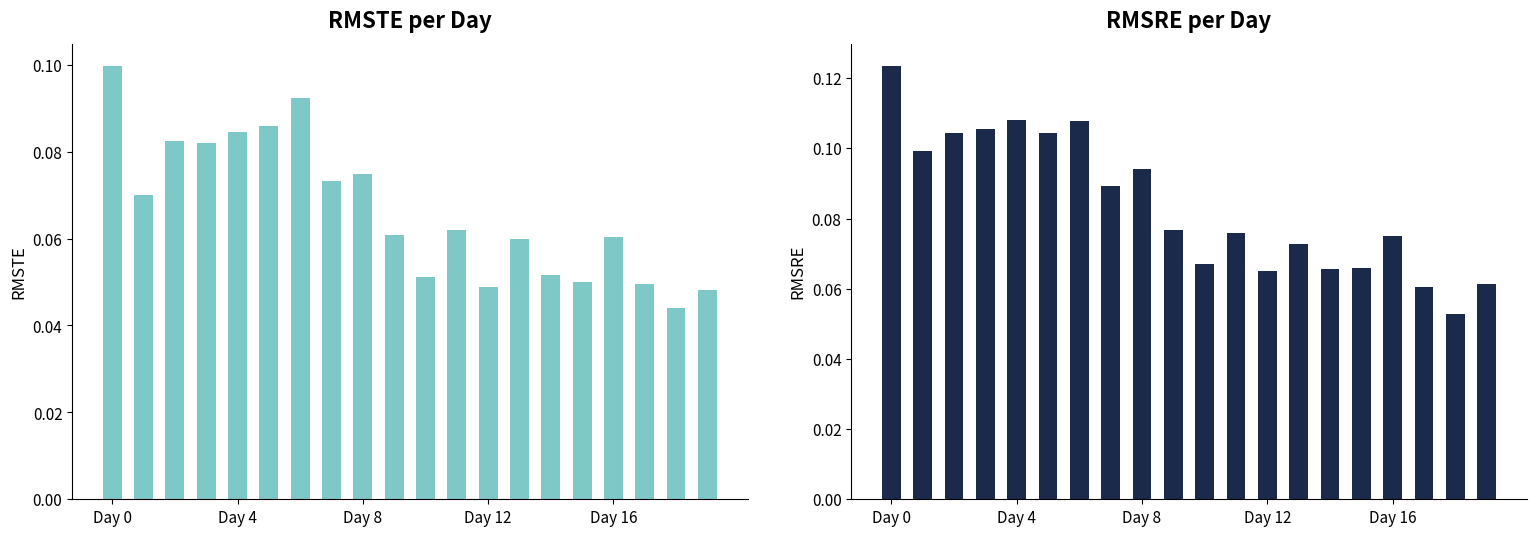

Is it true that RMSTE equals 0.0 at 5?

False